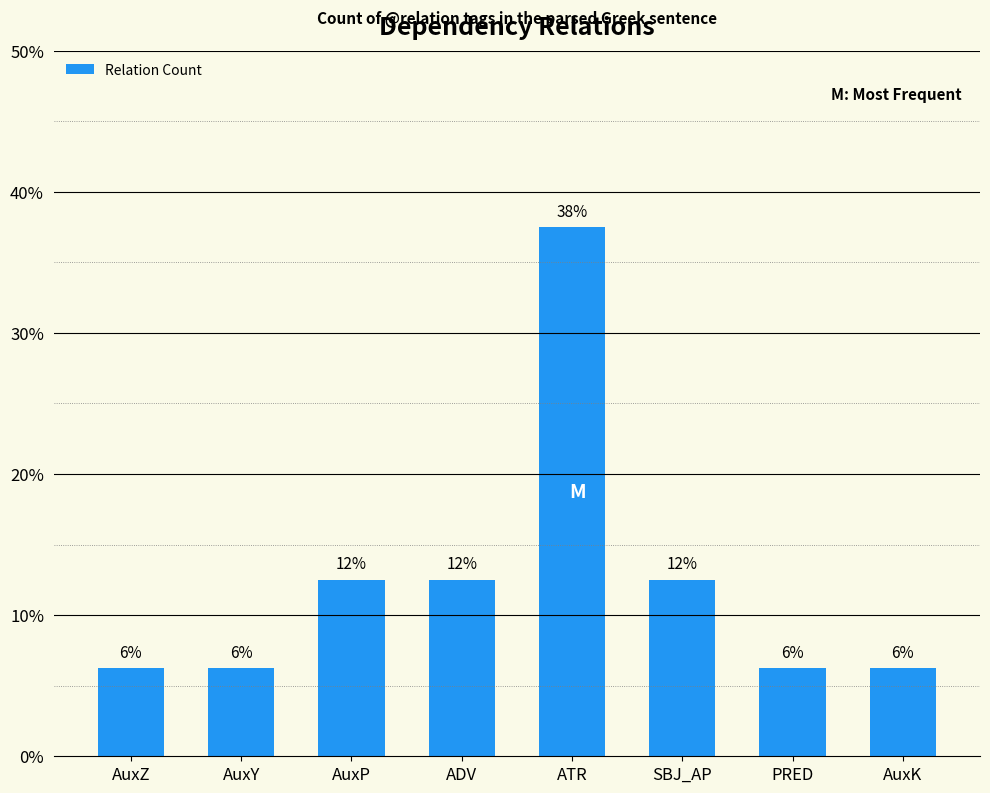

Reading left to right, extract all data points from this chart.

6.2	6.2	12.5	12.5	37.5	12.5	6.2	6.2